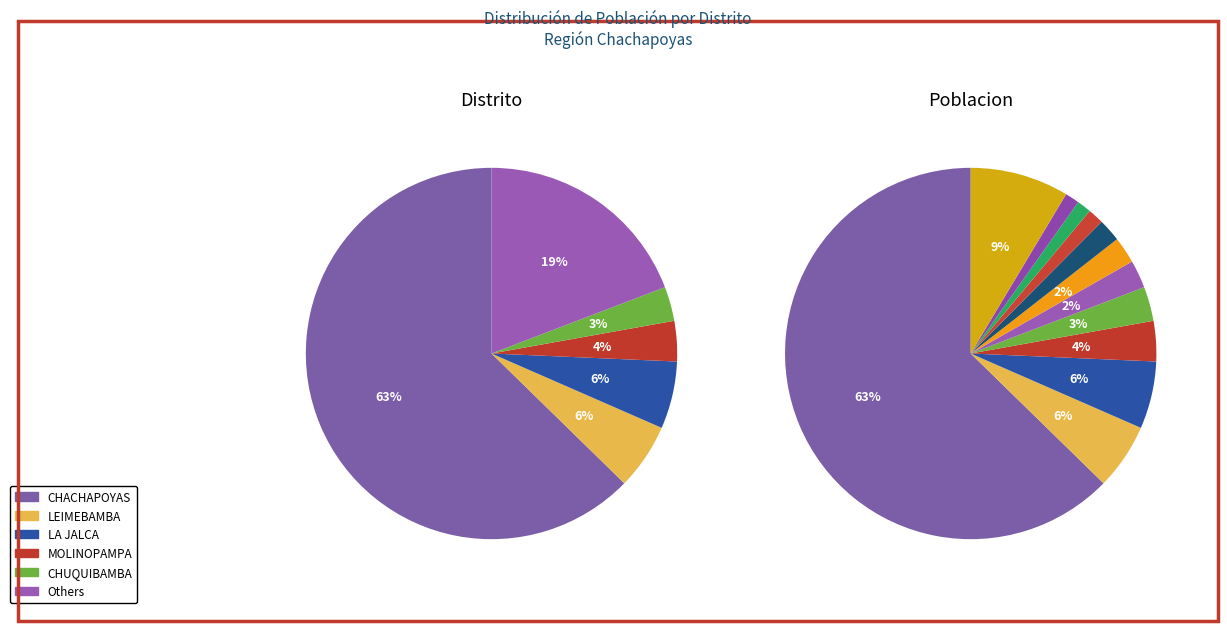

To the nearest percent, what is the combined percentage of SOLOCO and MOLINOPAMPA?

6%